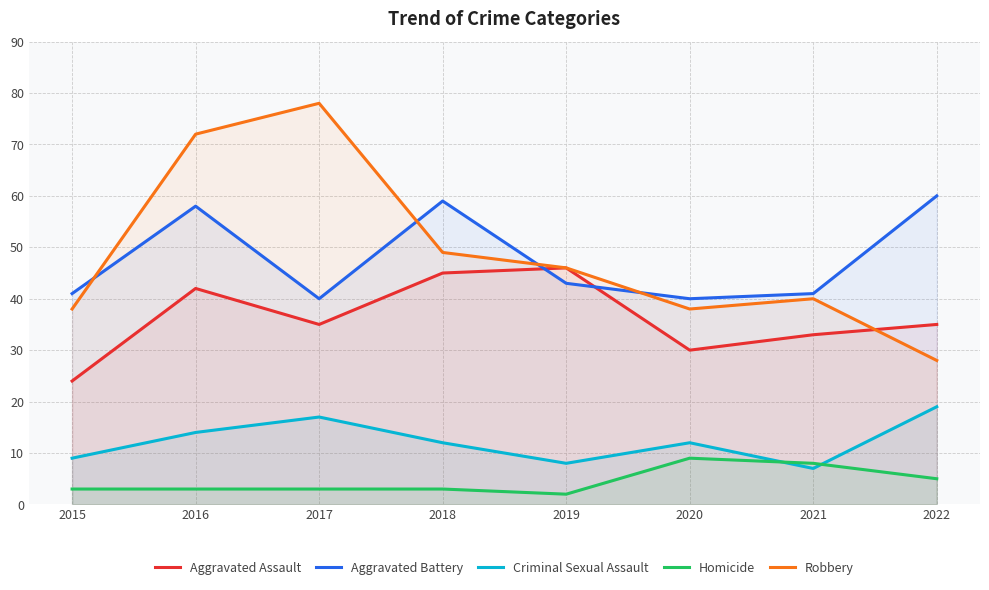

What is the spread (max minus min) of values at 2015?

38